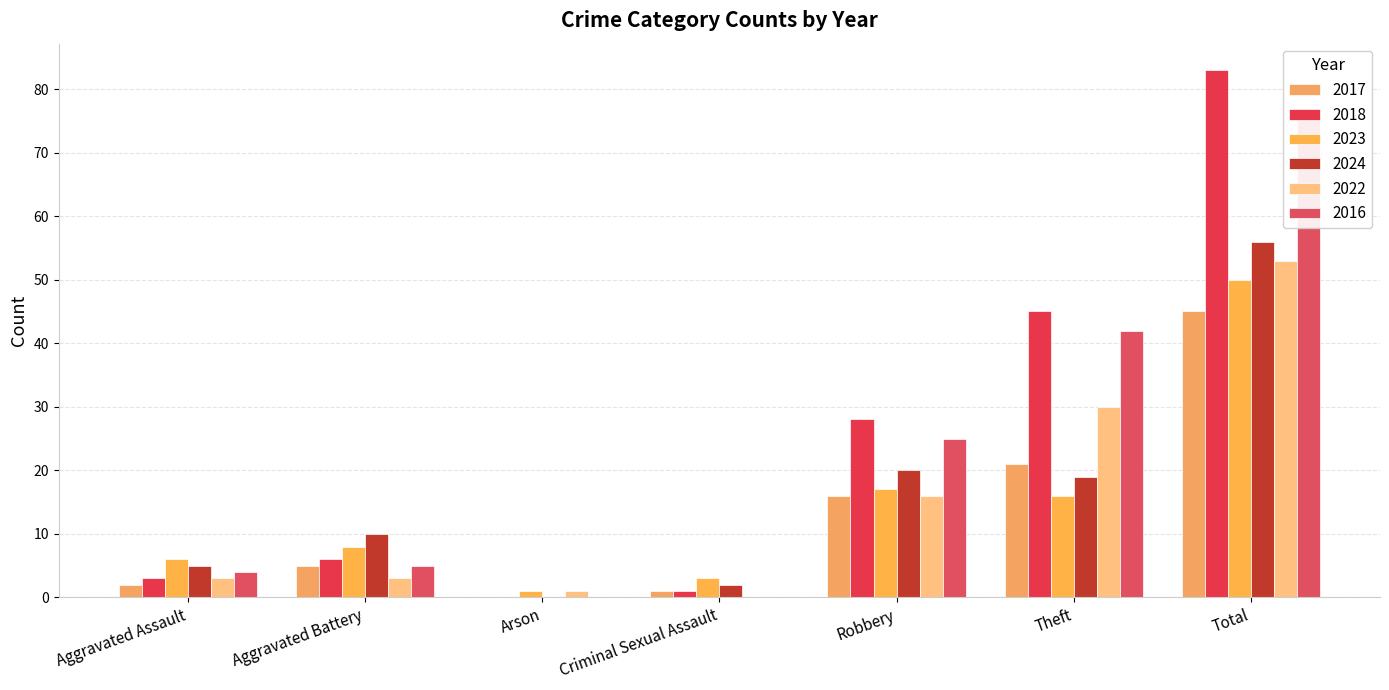

What is the difference between the second highest and minimum values in the 2018 series?

45